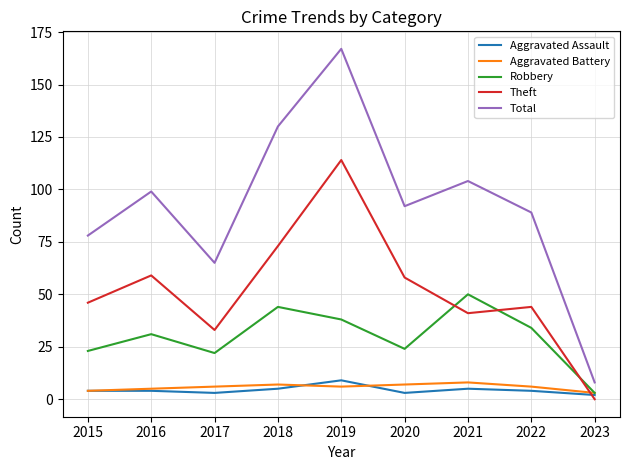

Which series has the largest range (max minus min)?

Total